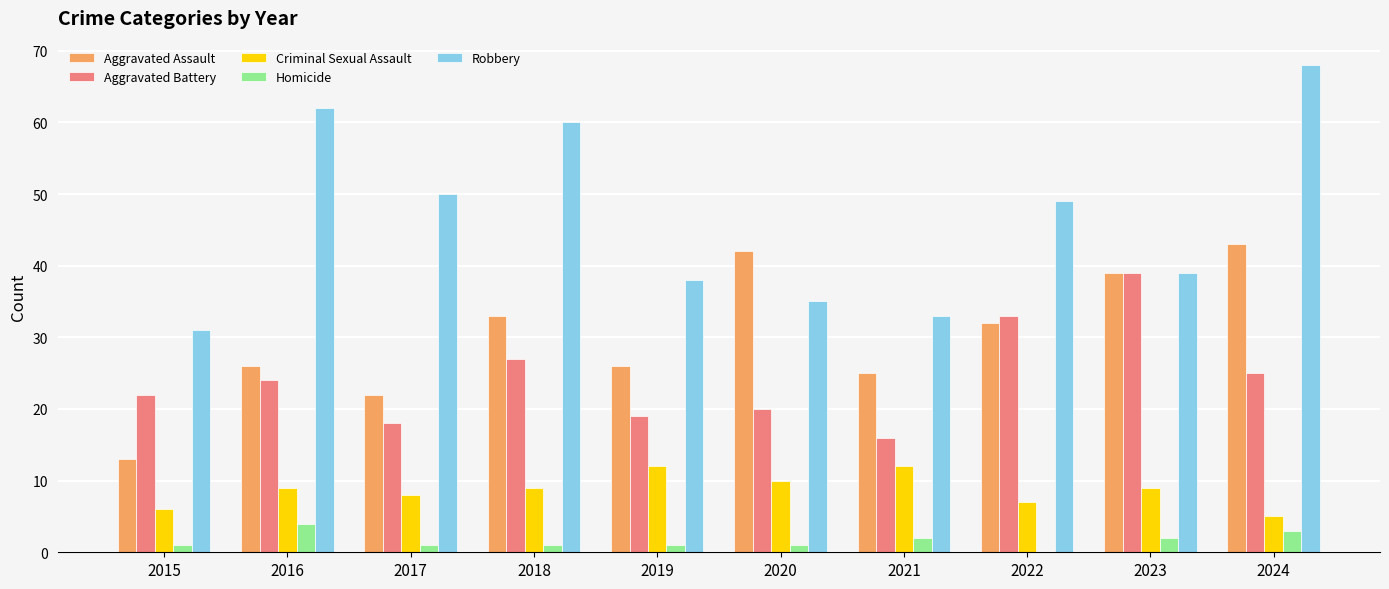

What is the greatest value displayed?

68